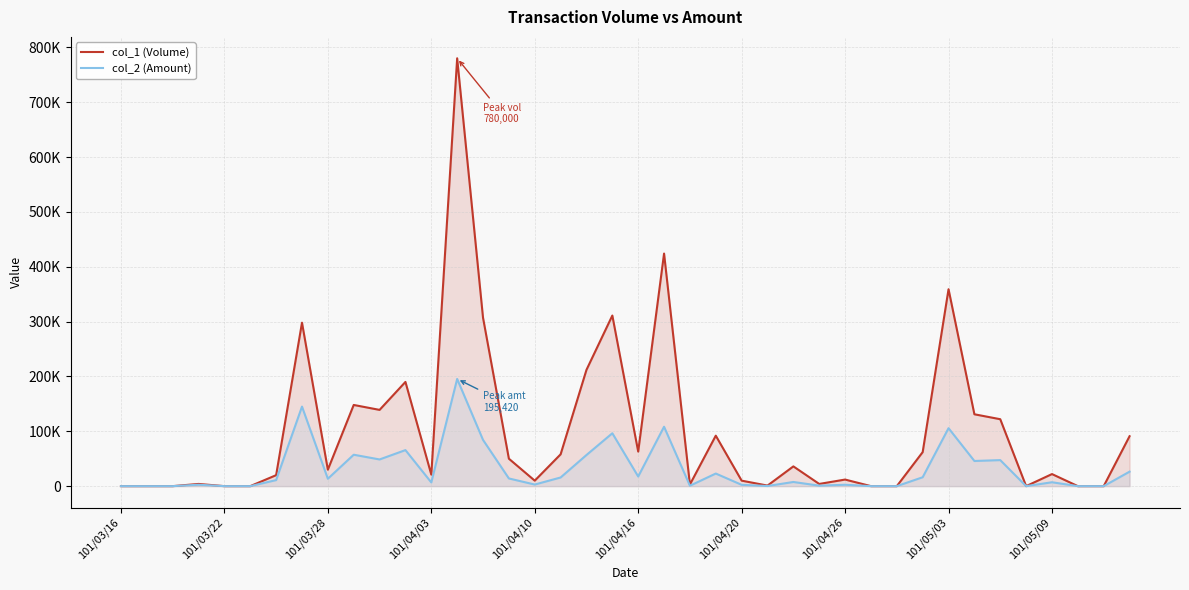

True or false: col_2 (Amount) and col_1 (Volume) intersect in this chart.

False